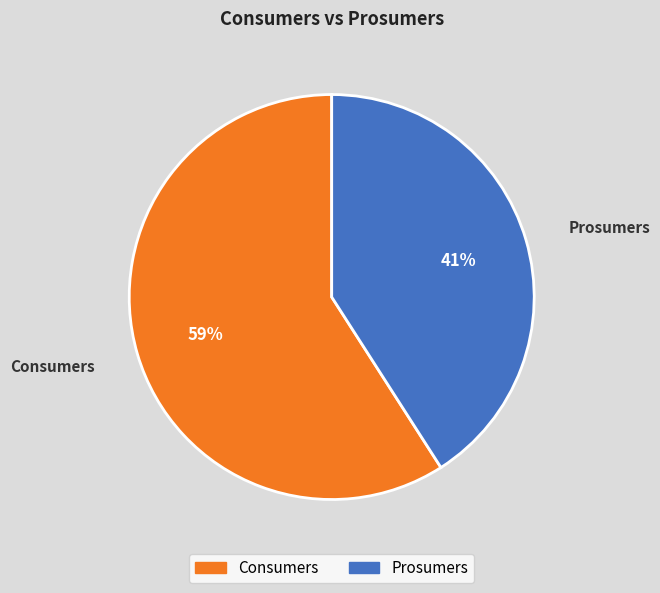

Rank the categories by value from highest to lowest.

Consumers, Prosumers